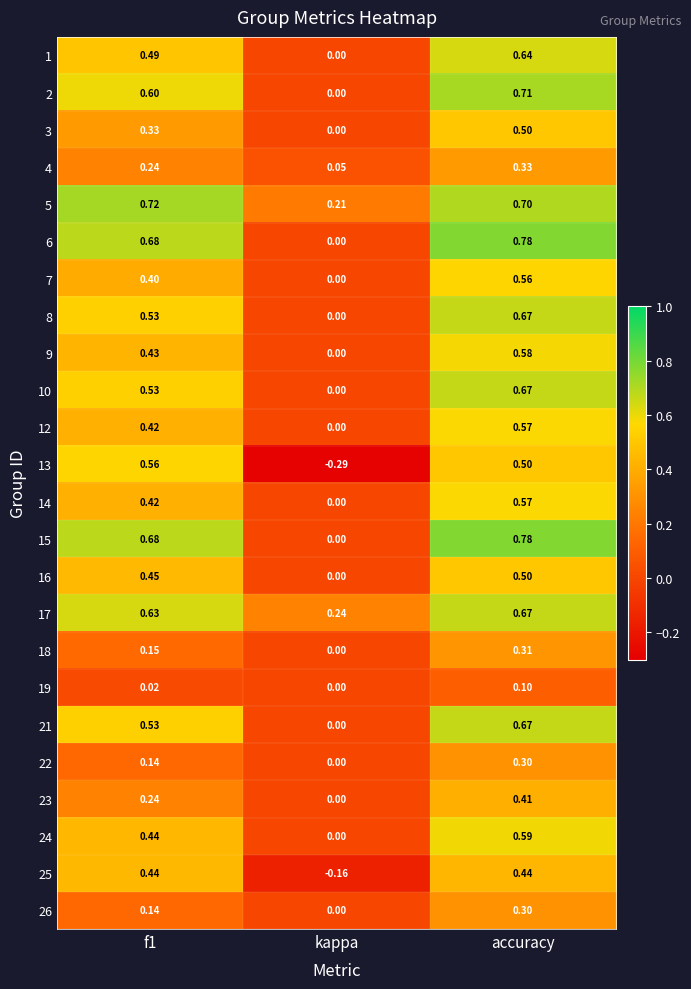

How many data points does each series have?

3